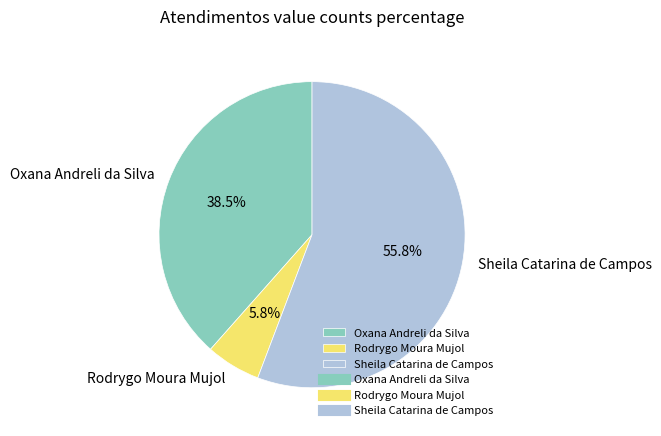

Which category has the smallest portion of the pie?

Rodrygo Moura Mujol